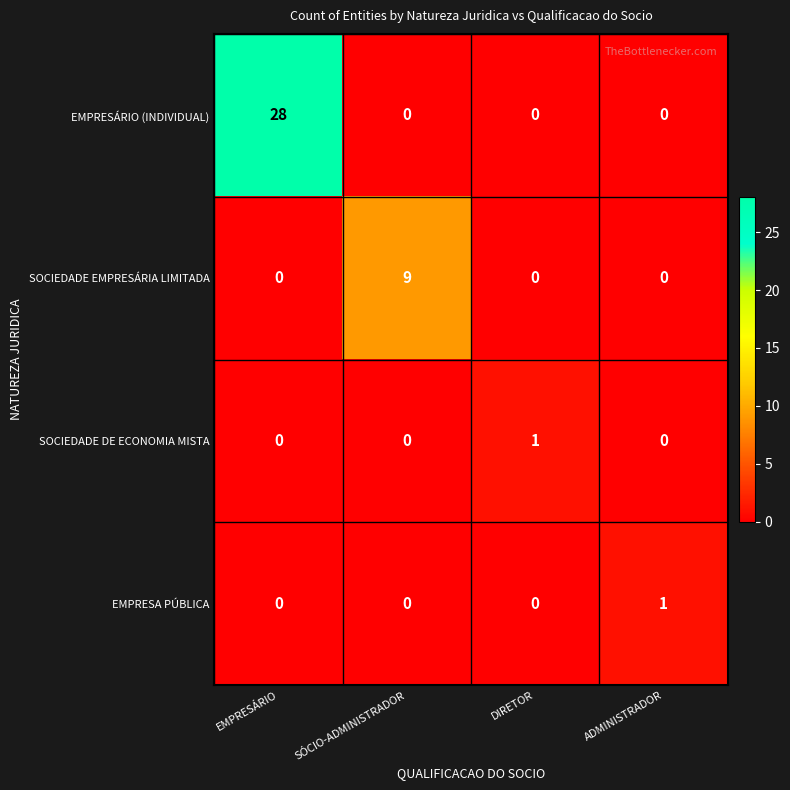

How many distinct data groups are displayed?

4